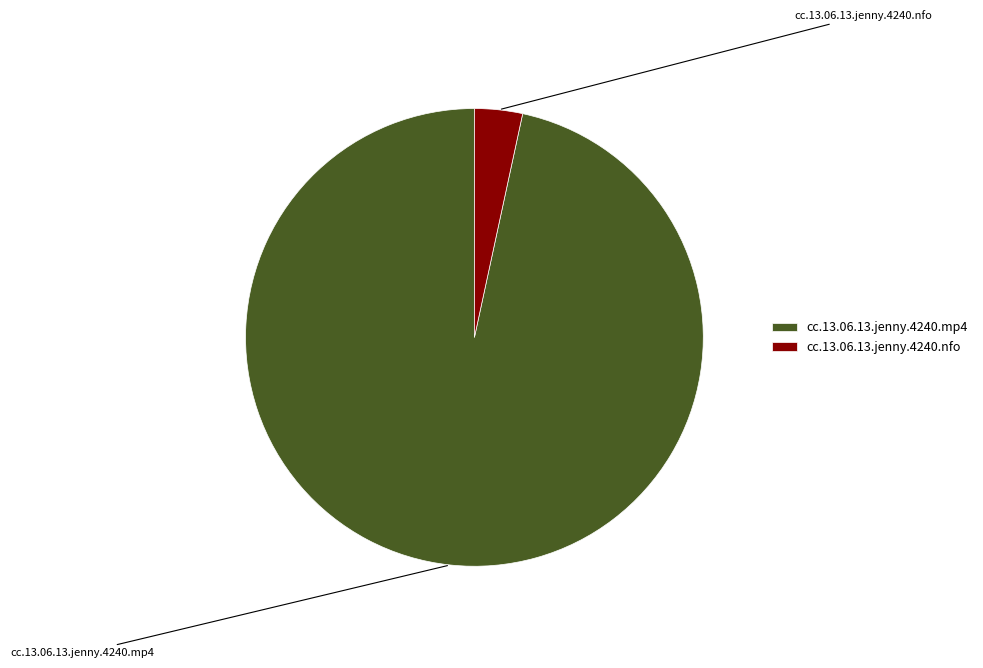

How many slices are in this pie chart?

2